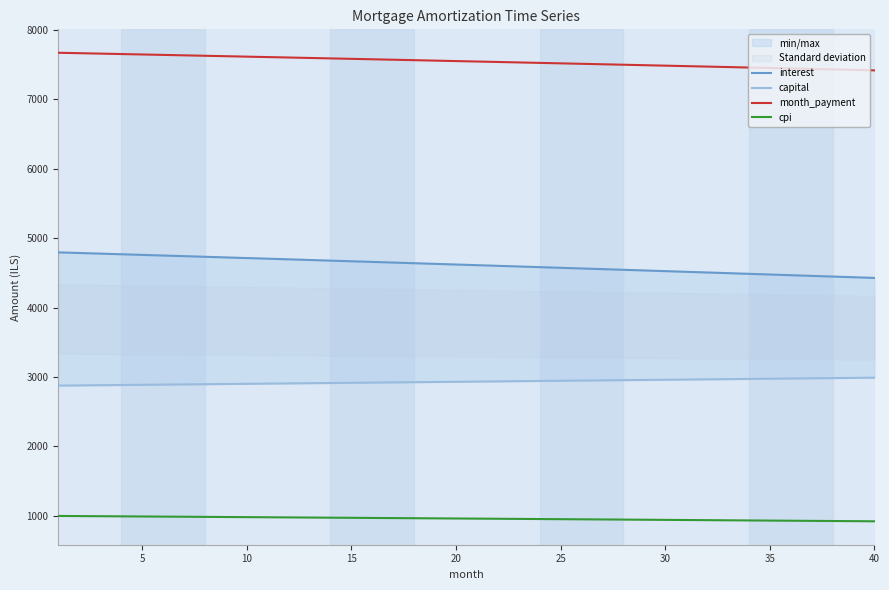

Which series has the largest range (max minus min)?

interest